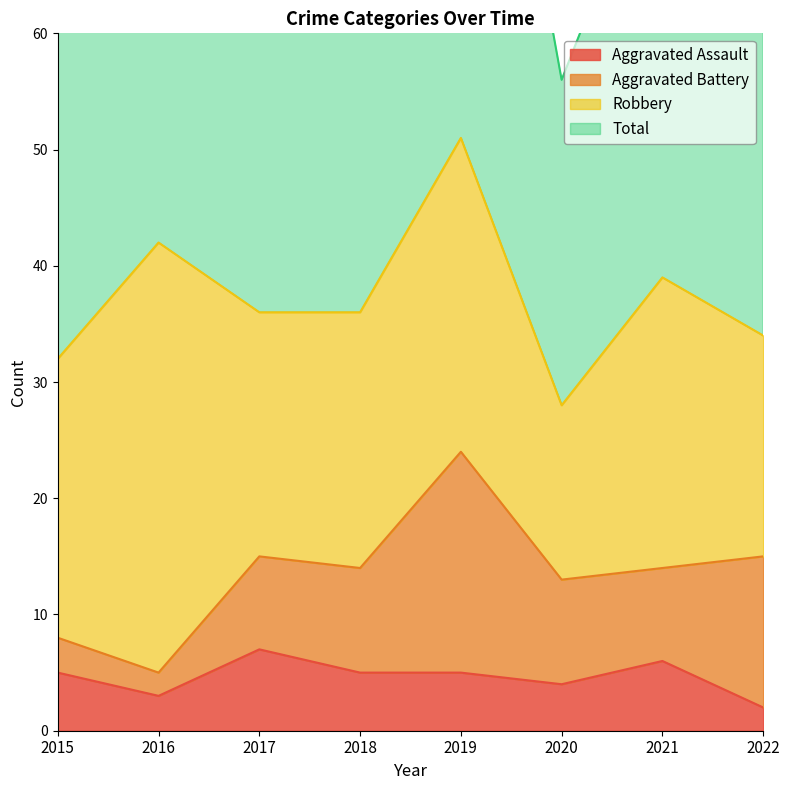

True or false: Aggravated Assault and Total cross at least once.

False